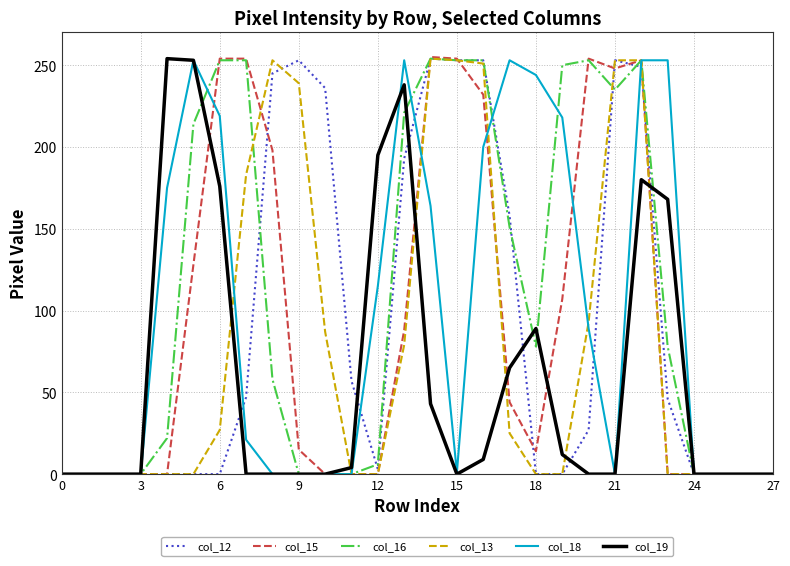

What are all the series names shown in the legend?

col_12, col_15, col_16, col_13, col_18, col_19